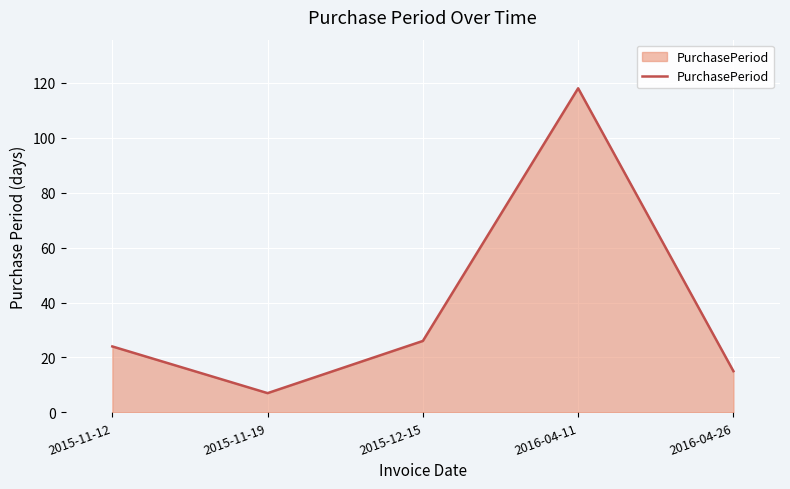

Reading right to left, what are all the values shown in this chart?

15	118	26	7	24